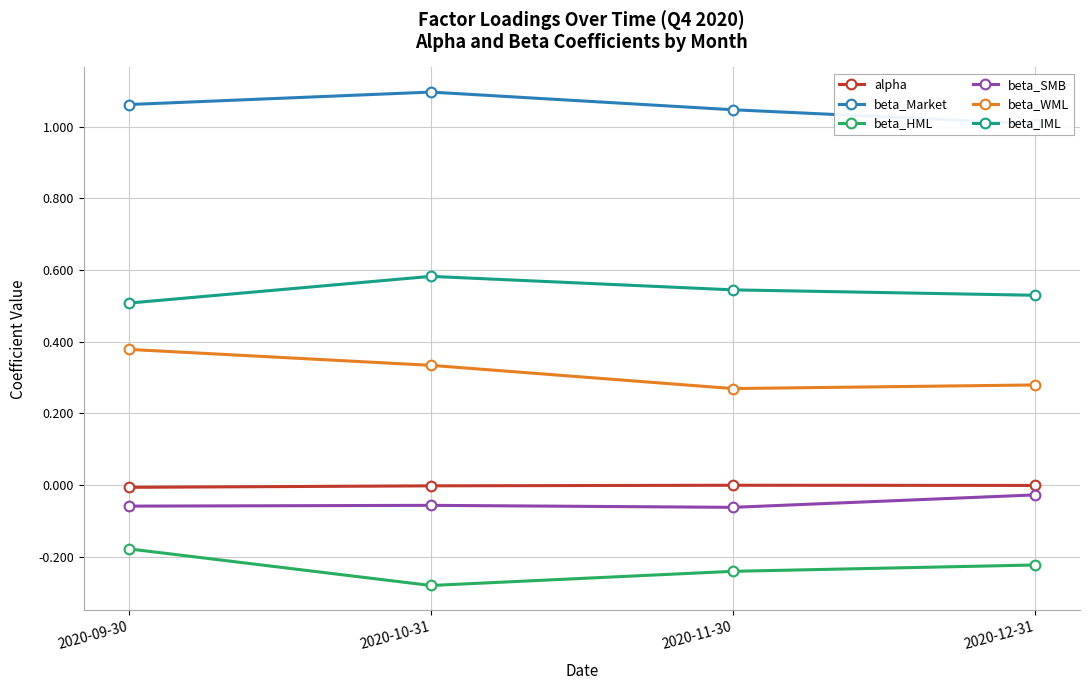

What position from the left is 2020-12-31?

4